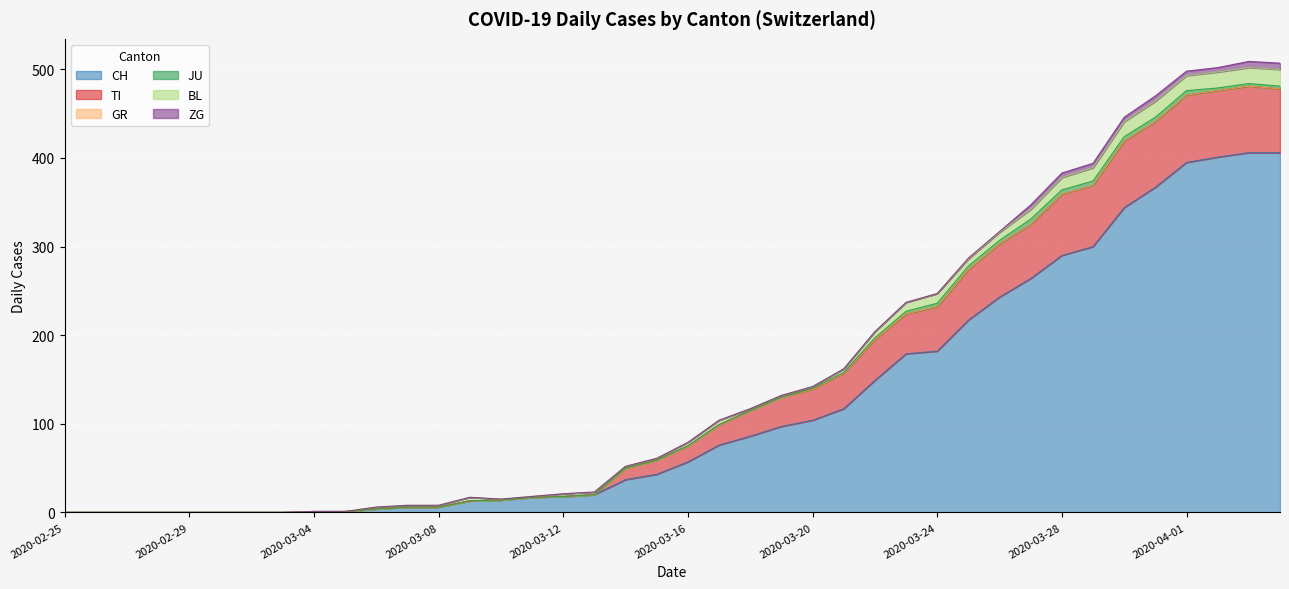

Which series ends up on top after the final intersection of BL and TI?

TI